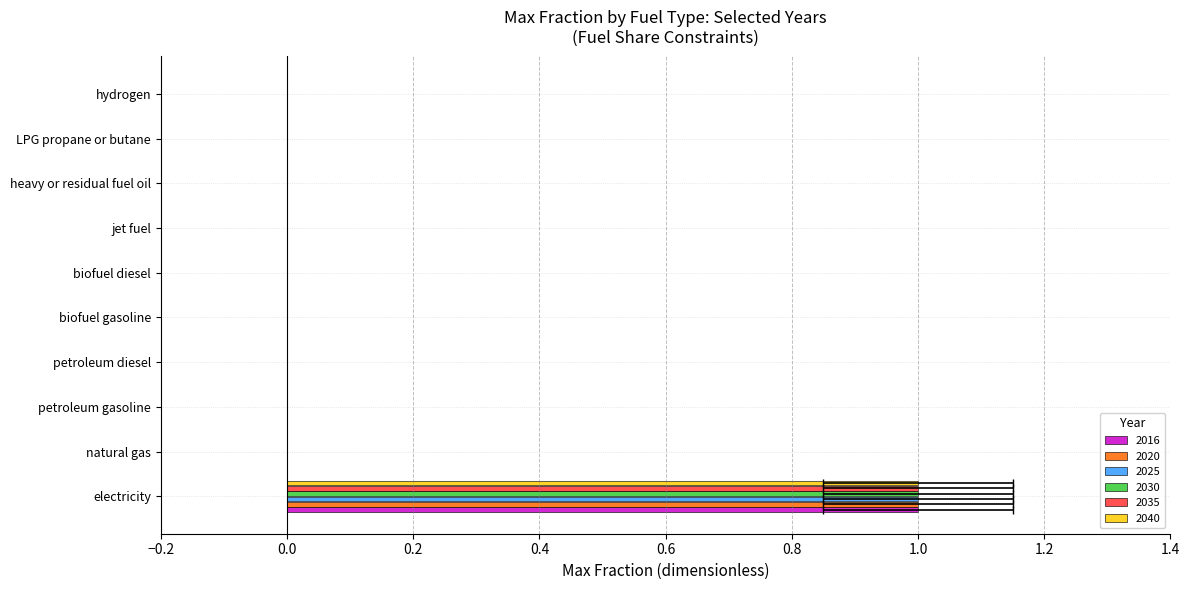

How many bars are there in each group?

6